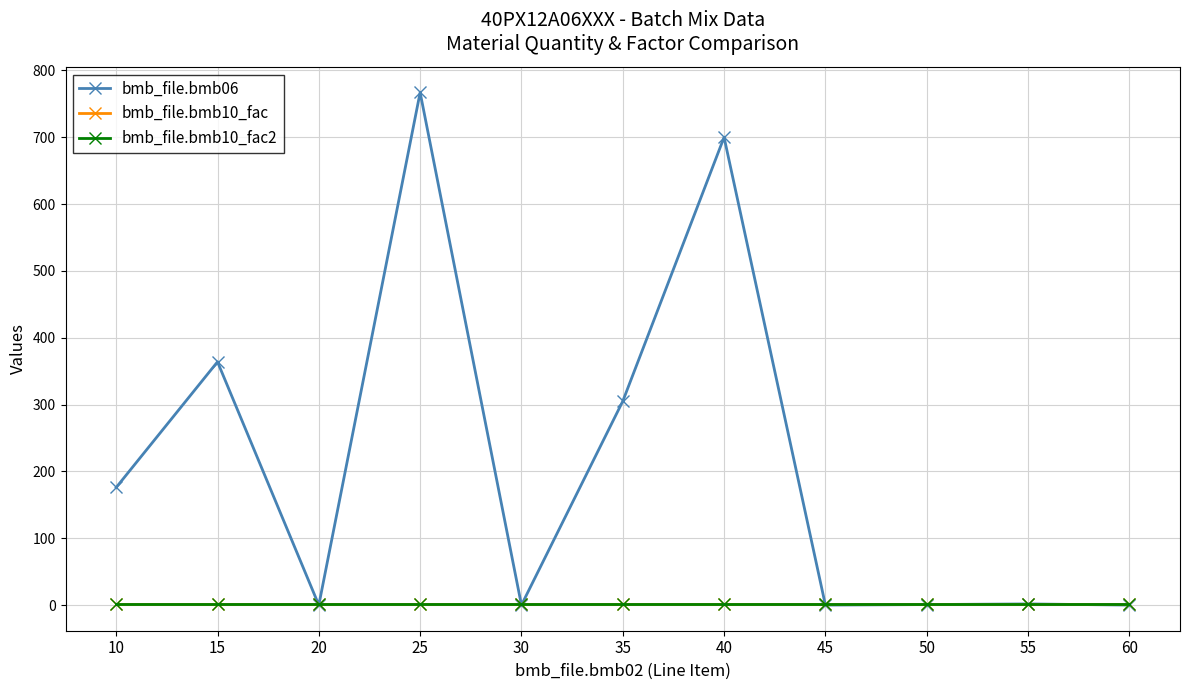

Reading right to left, transcribe all the data shown in this chart.

bmb_file.bmb06: 0.0	1.8	0.8	0.0	700.0	305.0	0.0	767.0	0.0	364.0	176.0
bmb_file.bmb10_fac: 1.0	1.0	1.0	1.0	1.0	1.0	1.0	1.0	1.0	1.0	1.0
bmb_file.bmb10_fac2: 1.0	1.0	1.0	1.0	1.0	1.0	1.0	1.0	1.0	1.0	1.0